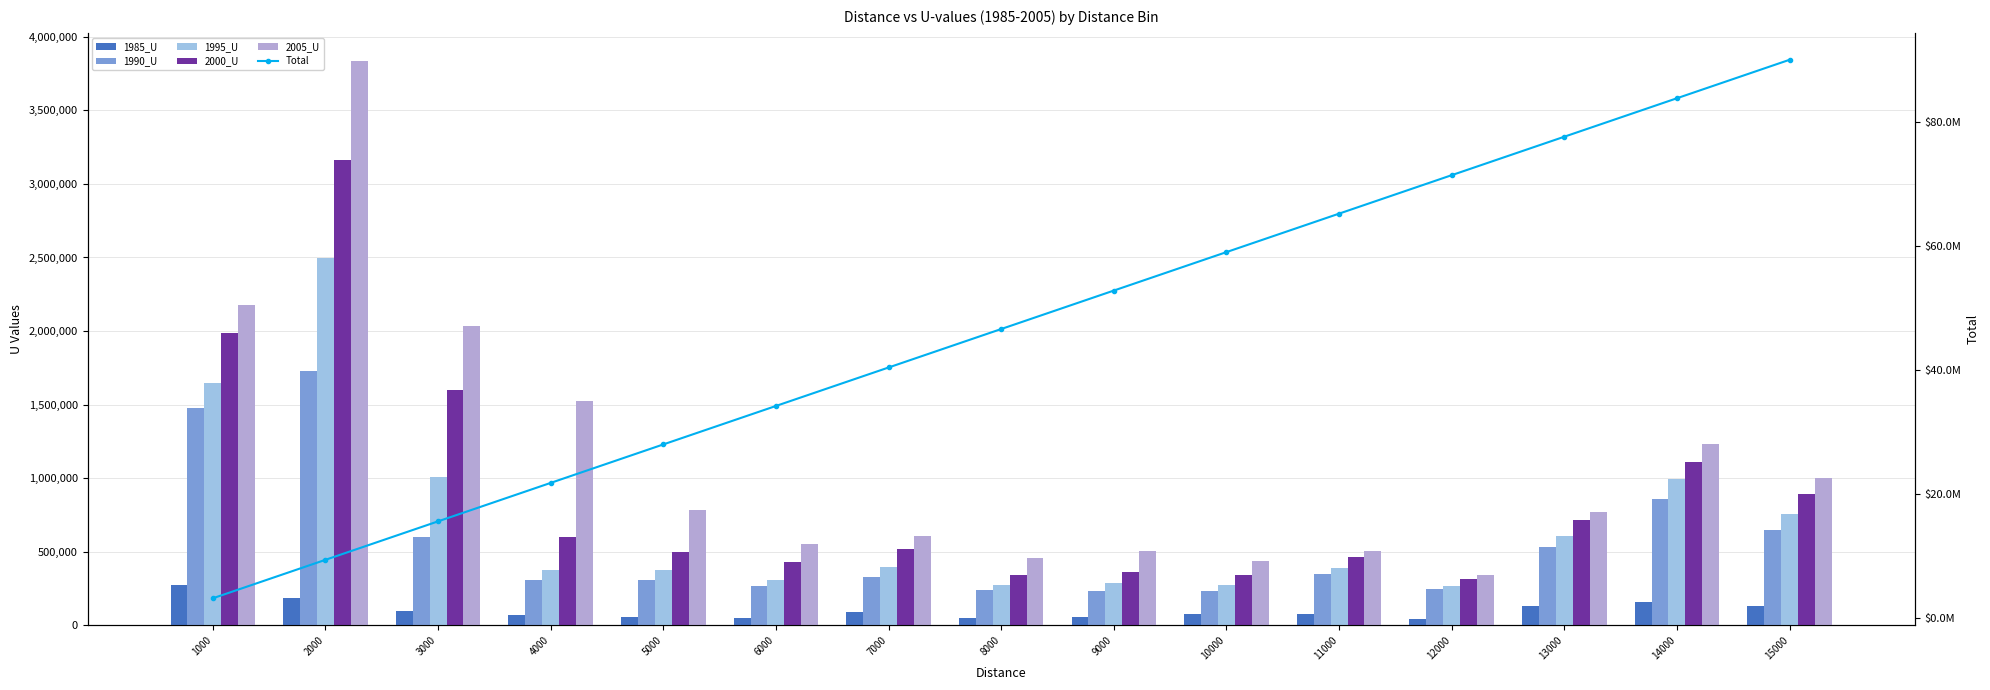

What value does the 2005_U series have at 1000?

2177687.0